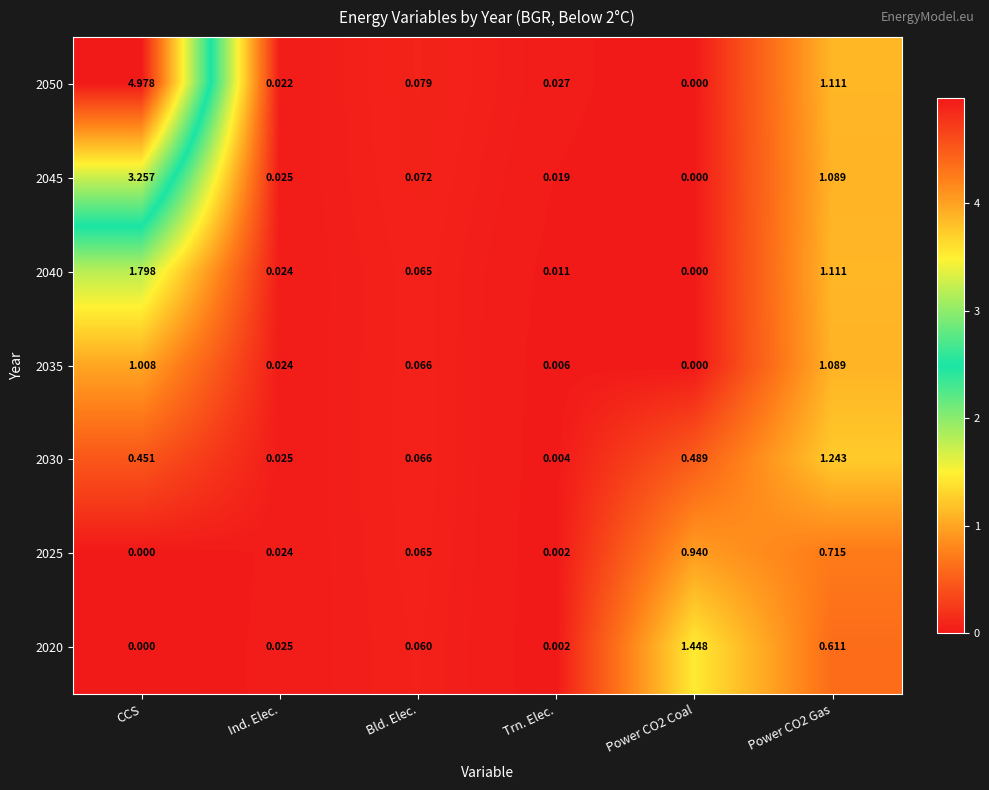

Is the value of 2030 at Bld. Elec. greater than the value of 2045 at CCS?

No